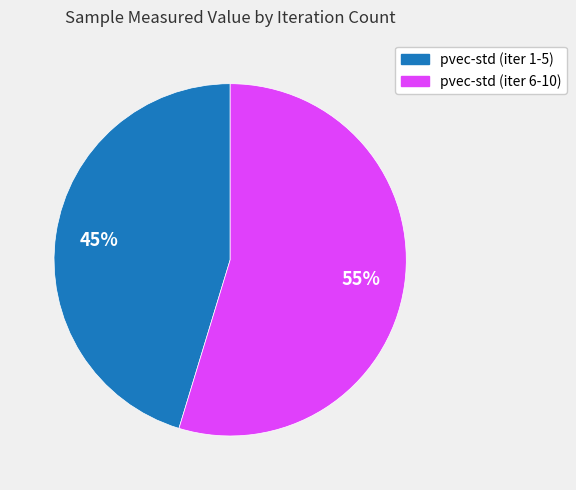

Do pvec-std (iter 6-10) and pvec-std (iter 1-5) together represent more than half of the pie?

Yes